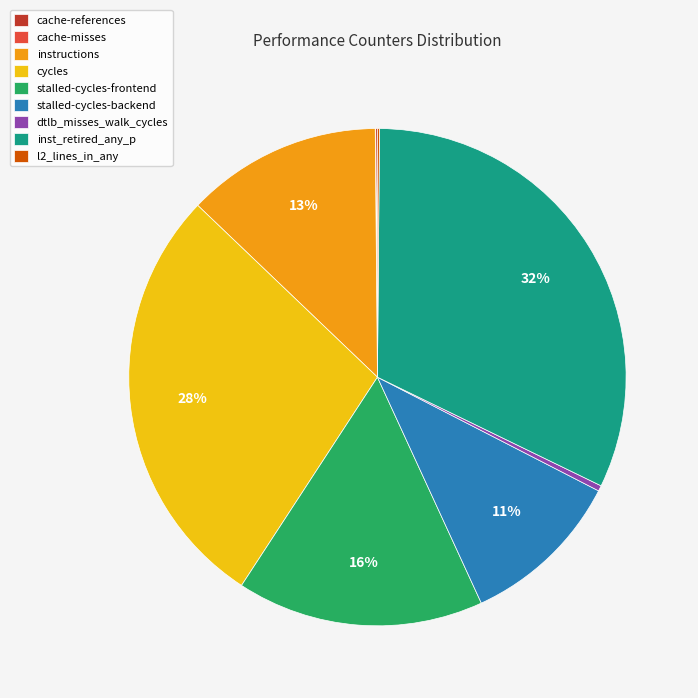

Is it true that instructions is 13% of the pie?

True